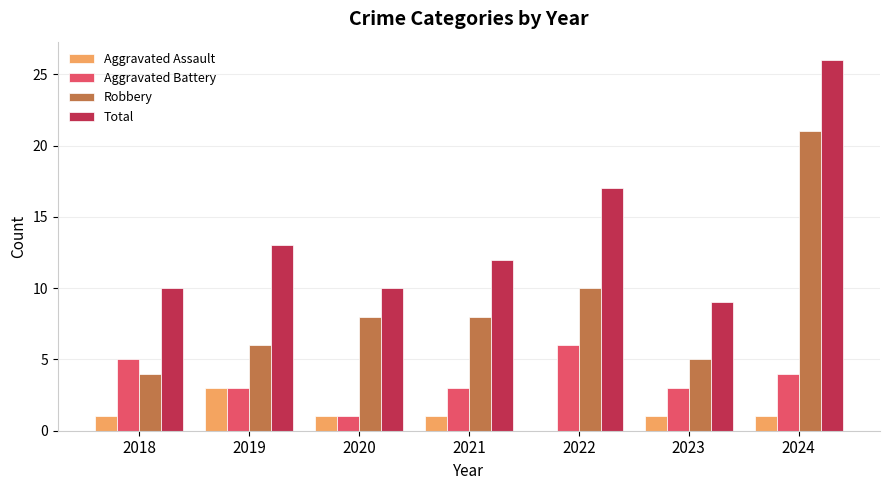

Count the Aggravated Assault values in the range 1 to 2.

5